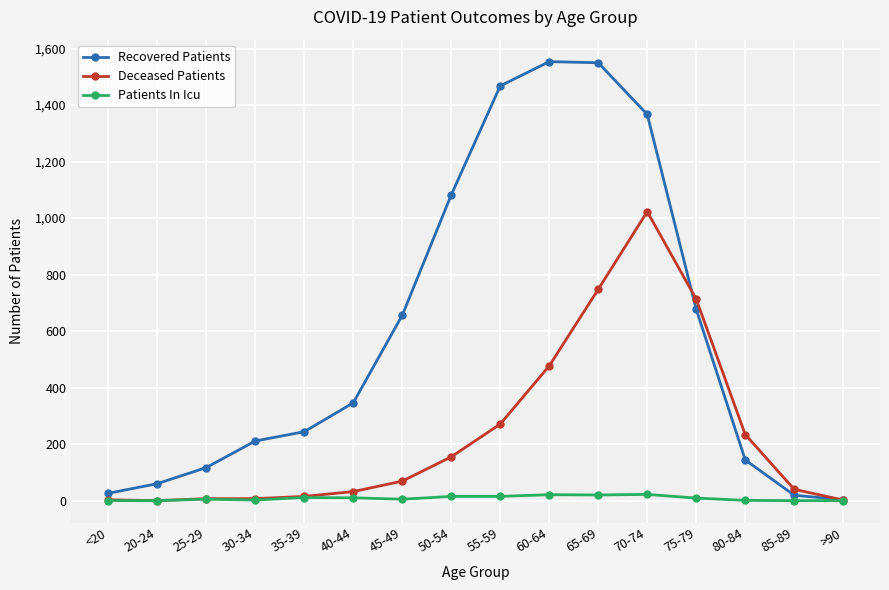

At which label is Recovered Patients closest to 778?

75-79